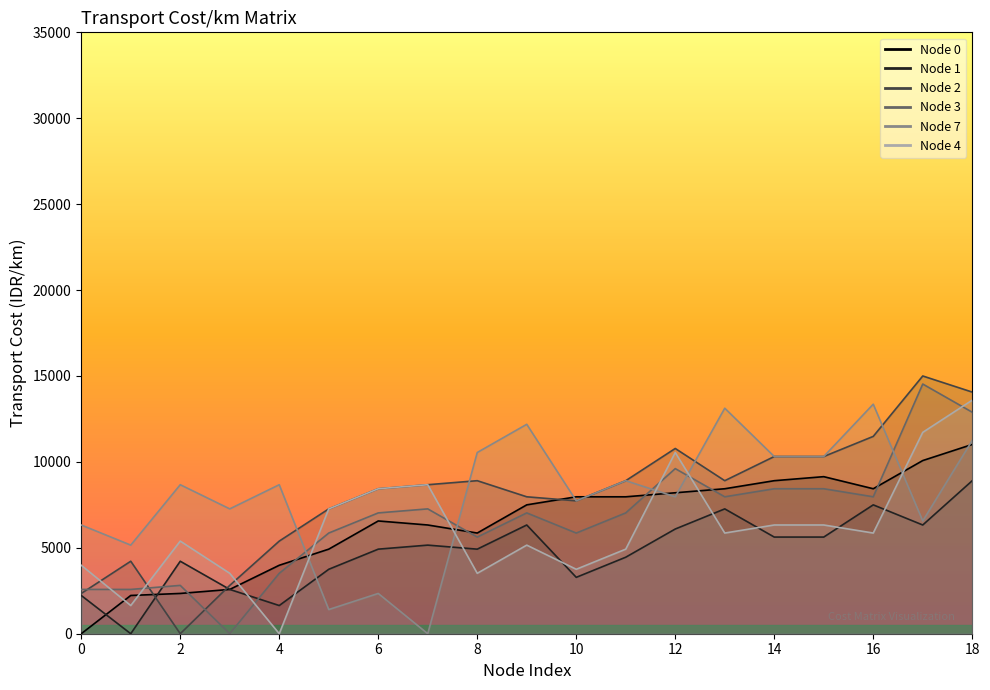

Where is the first local minimum for 1?

1